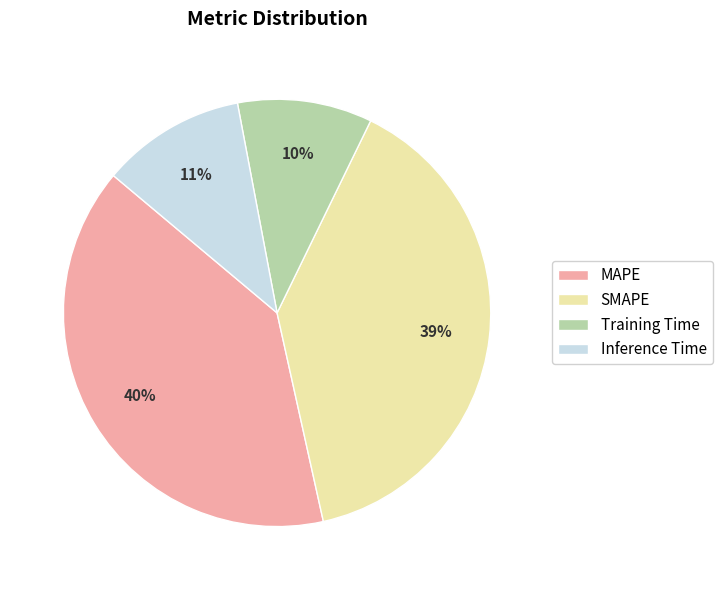

The Inference Time slice represents 11% of the pie. True or false?

True